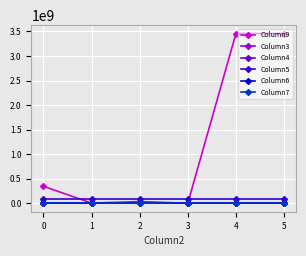

True or false: Column5 and Column6 intersect in this chart.

False